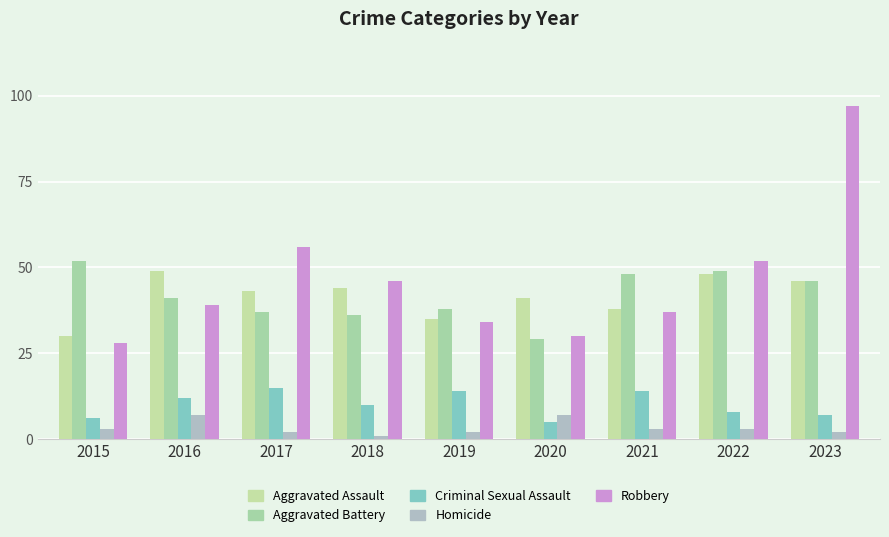

At which label does Robbery first exceed 39?

2017